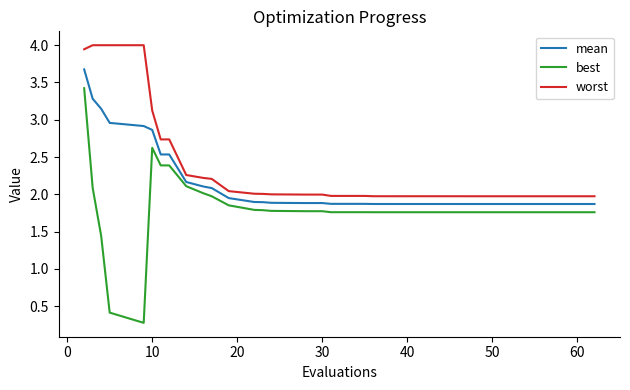

True or false: best and worst intersect in this chart.

False